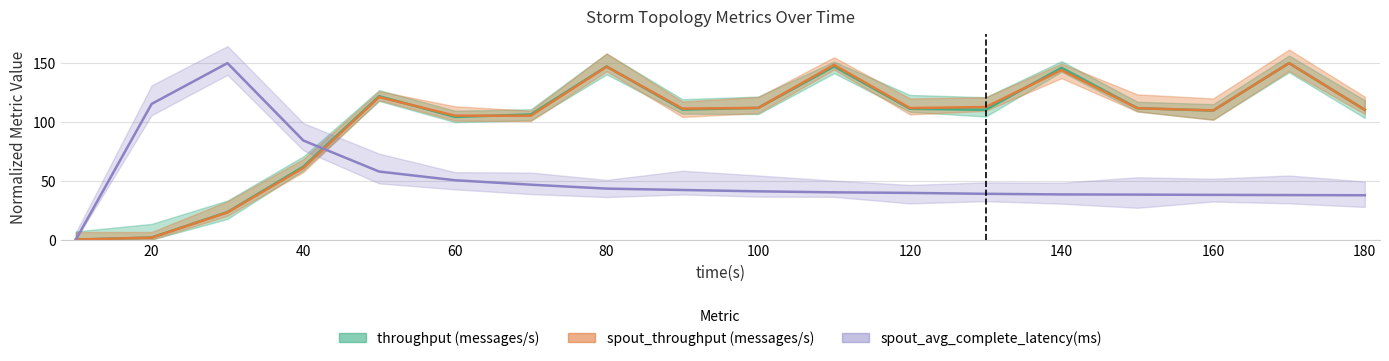

Which series has the largest range (max minus min)?

throughput (messages/s)